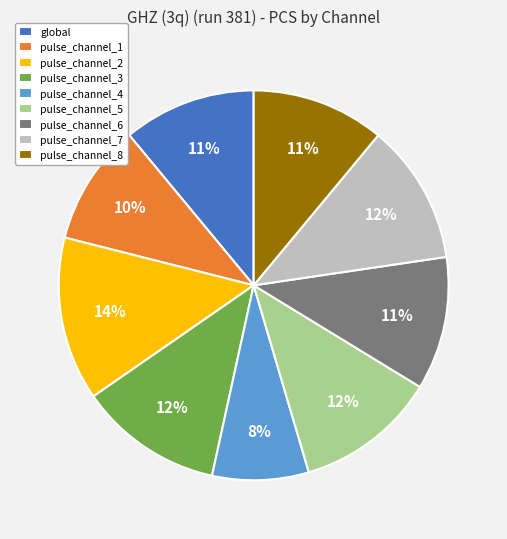

Which slice is the largest?

pulse_channel_2